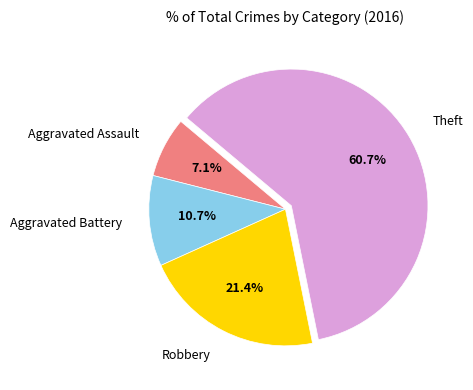

Which slice is the smallest?

Aggravated Assault